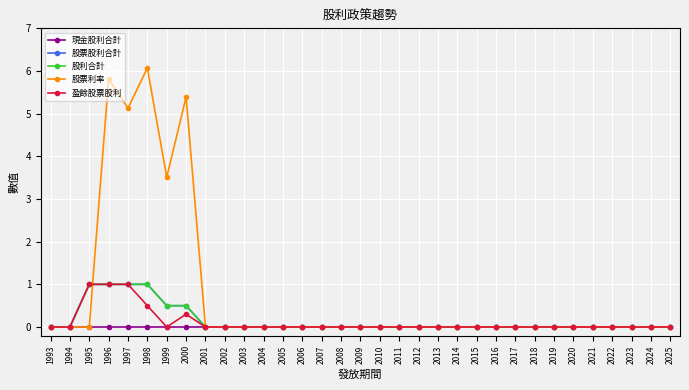

Is this an area chart (filled region under the line)?

No